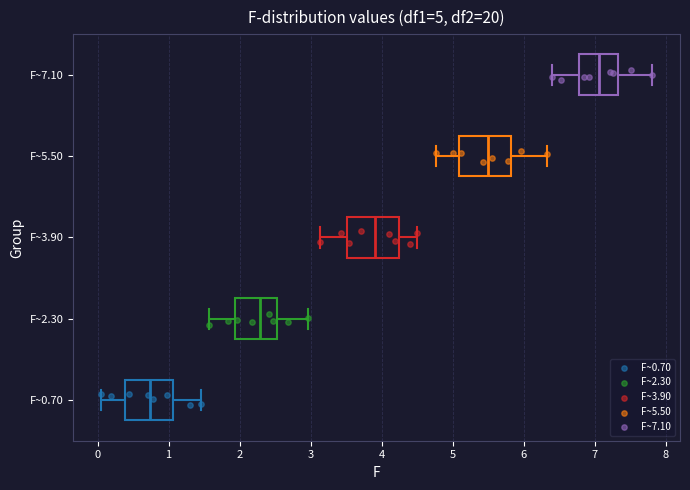

Which box has the furthest to the left median line?

F~0.70